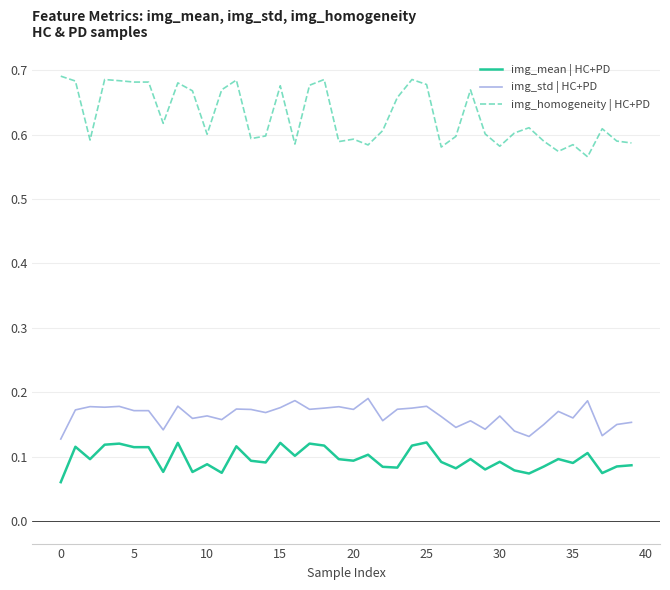

True or false: img_homogeneity | HC+PD and img_mean | HC+PD cross at least once.

False